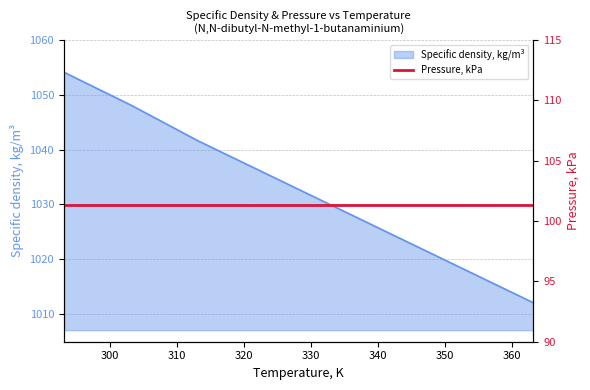

What is the greatest value displayed?

1054.1